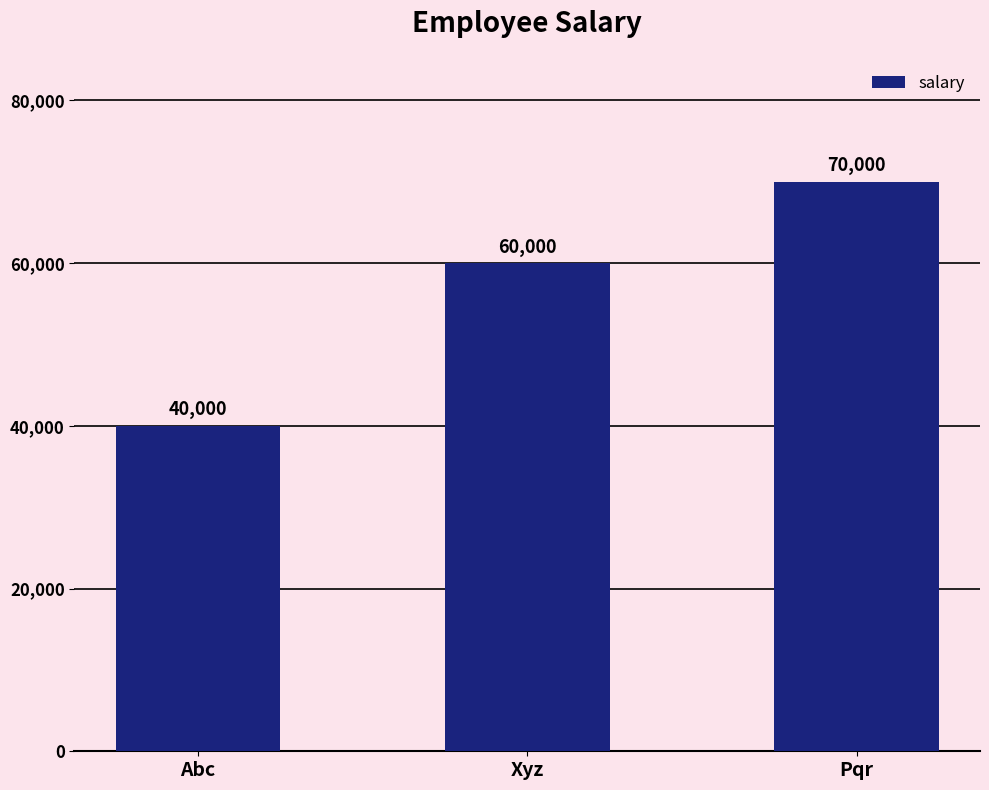

What is the minimum value shown in the chart?

40000